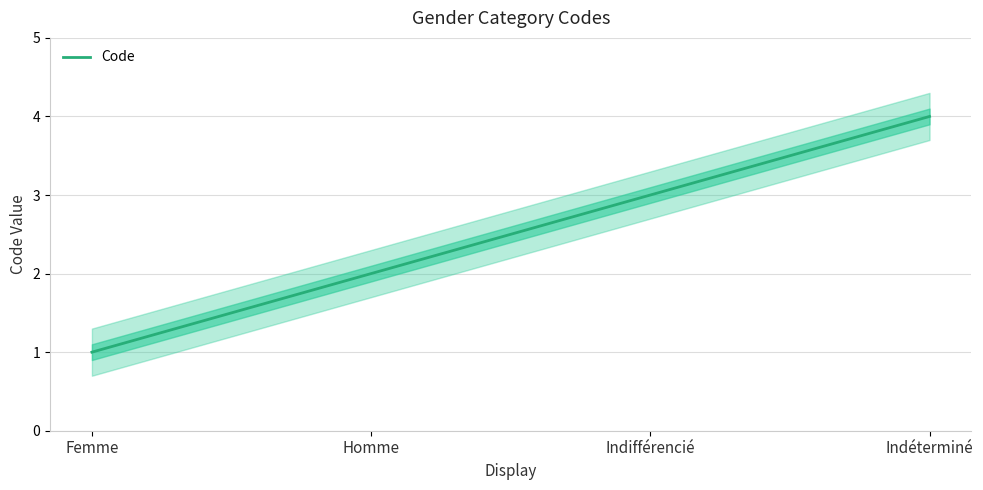

Reading right to left, what are all the values shown in this chart?

4	3	2	1